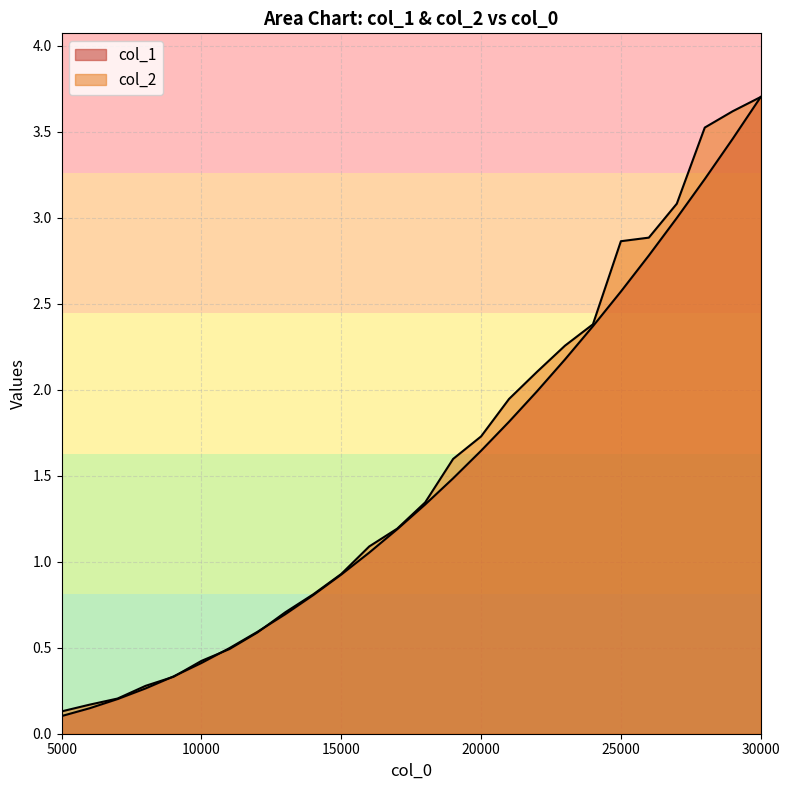

The col_2 series shows 0.2 at 6000. True or false?

True